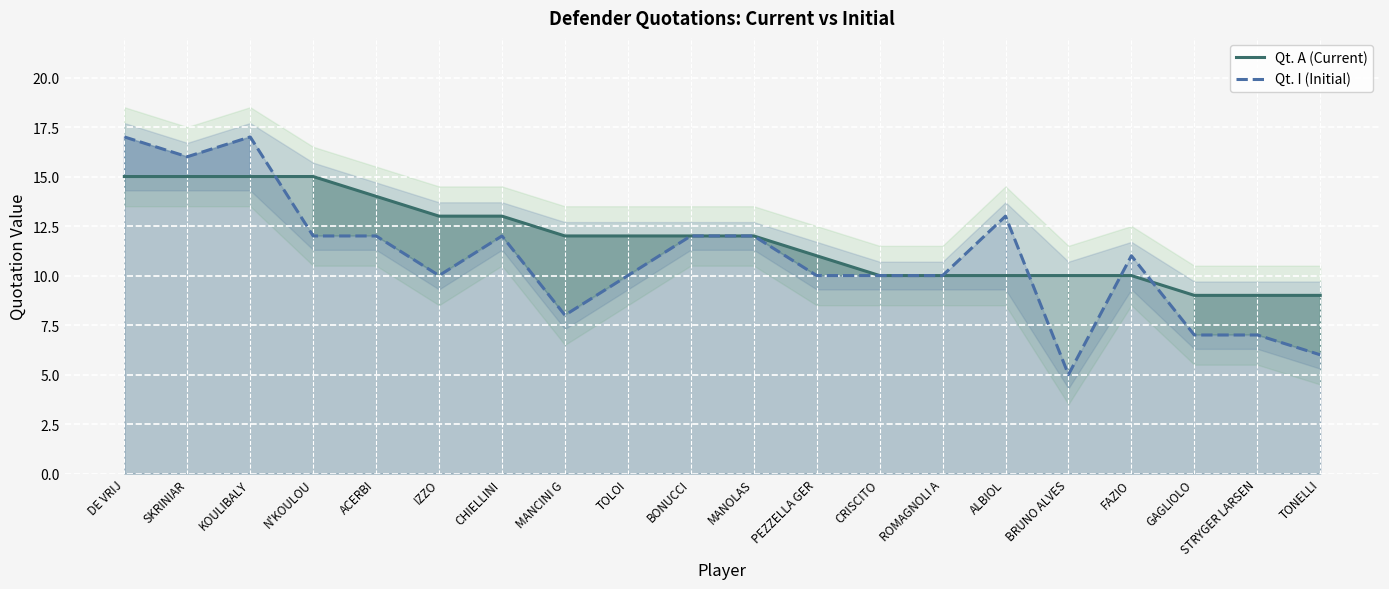

What is the minimum value shown in the chart?

5